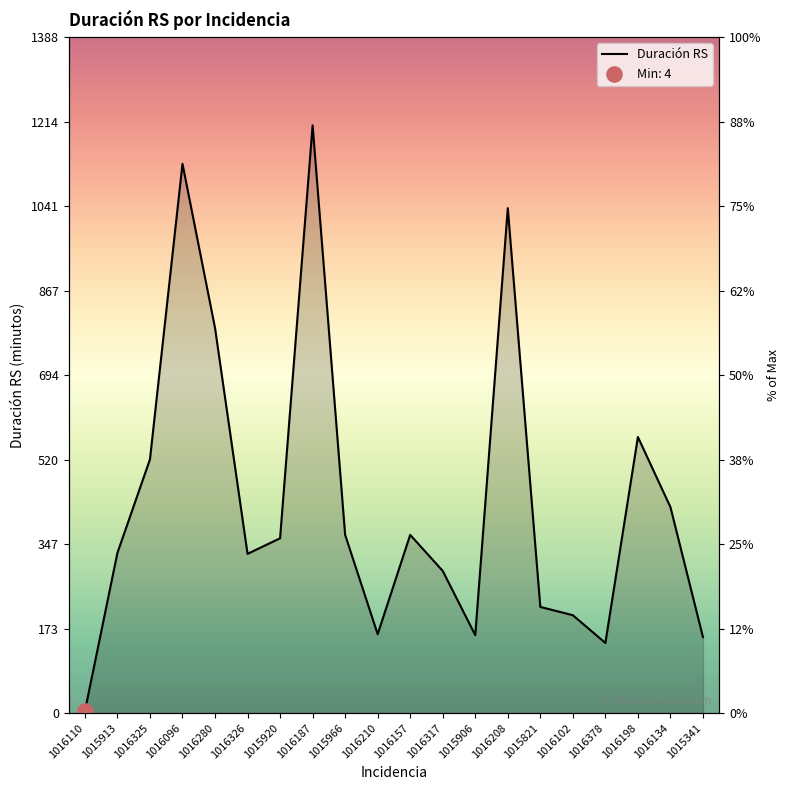

What is the change in value from 1015913 to 1016378?

-185